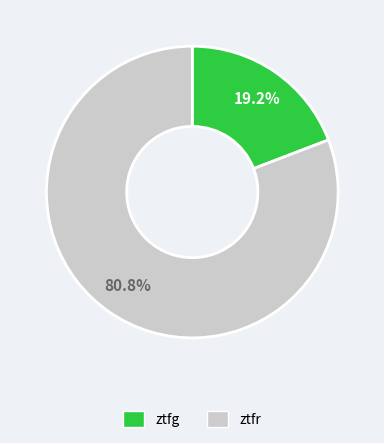

Between ztfr and ztfg, which is larger?

ztfr